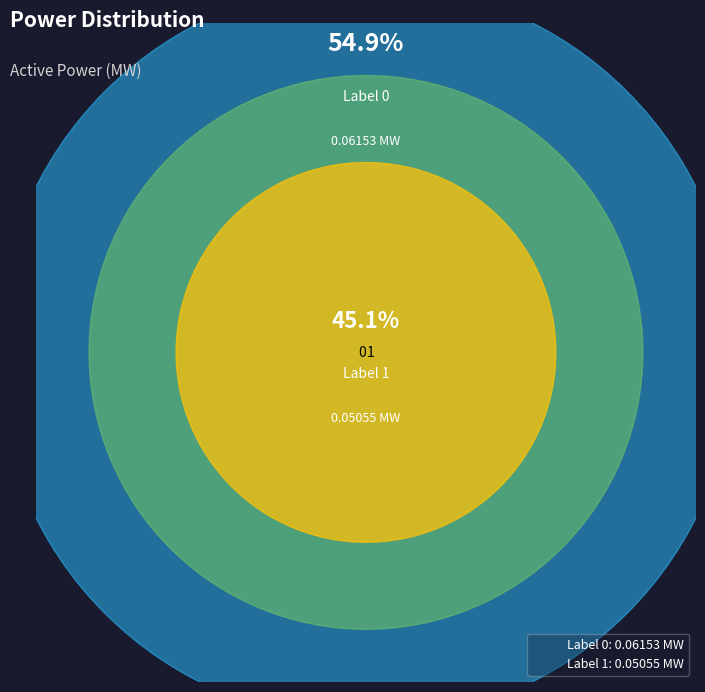

How many segments does this pie chart have?

2